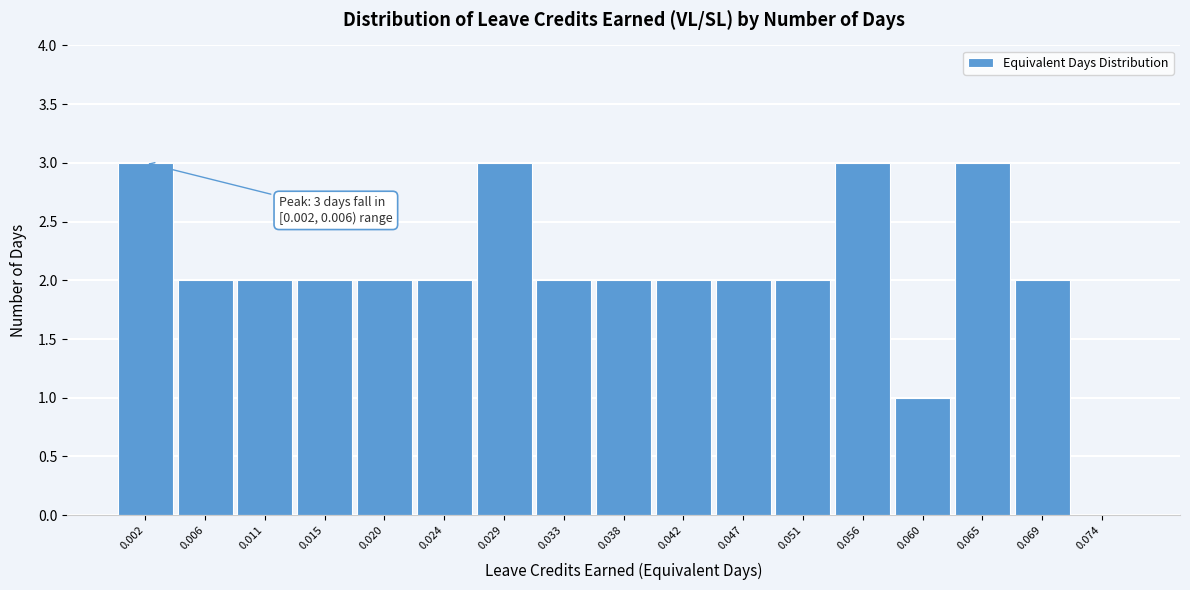

Reading right to left, extract all data points from this chart.

0.074=0	0.069=2	0.065=3	0.060=1	0.056=3	0.051=2	0.047=2	0.042=2	0.038=2	0.033=2	0.029=3	0.024=2	0.020=2	0.015=2	0.011=2	0.006=2	0.002=3